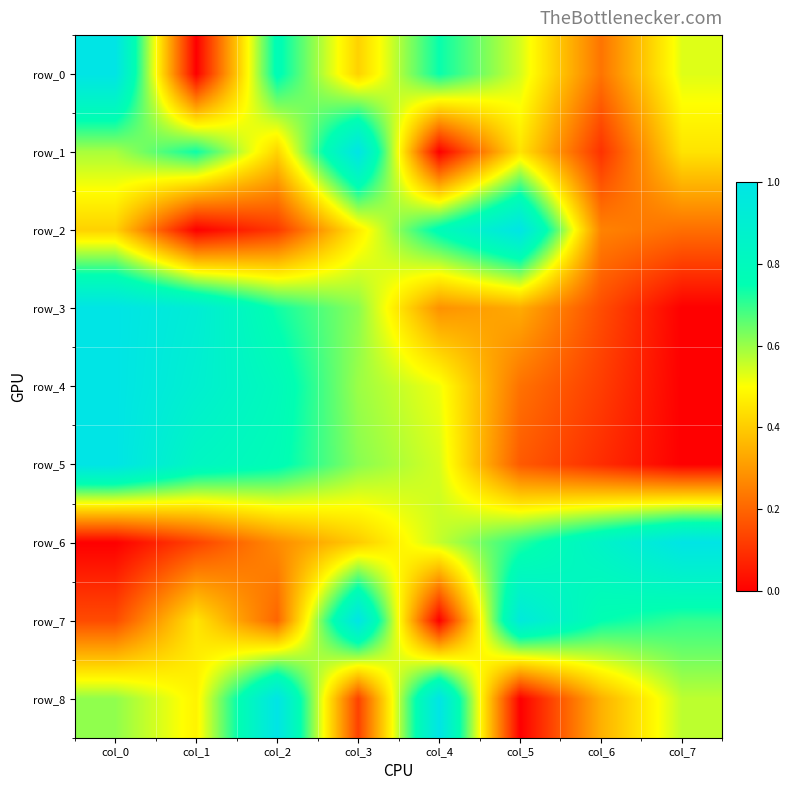

At col_1, list the series in order from smallest to largest.

row_0, row_2, row_6, row_7, row_8, row_1, row_5, row_4, row_3